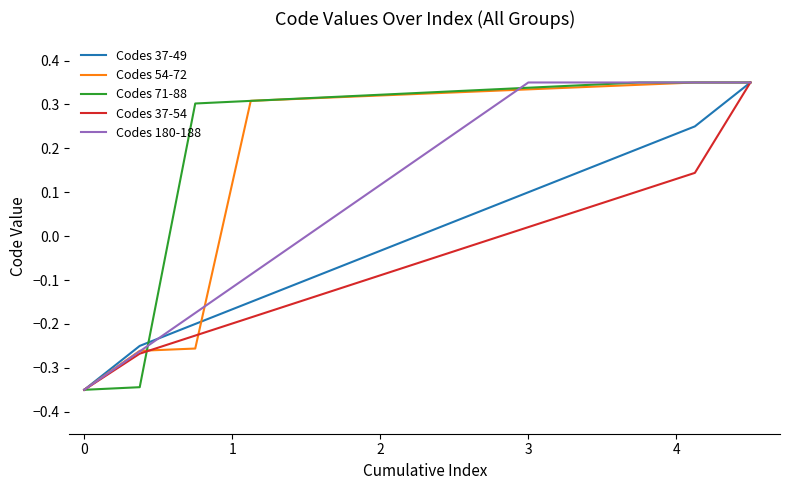

Which series has the largest total across all categories?

Codes 71-88